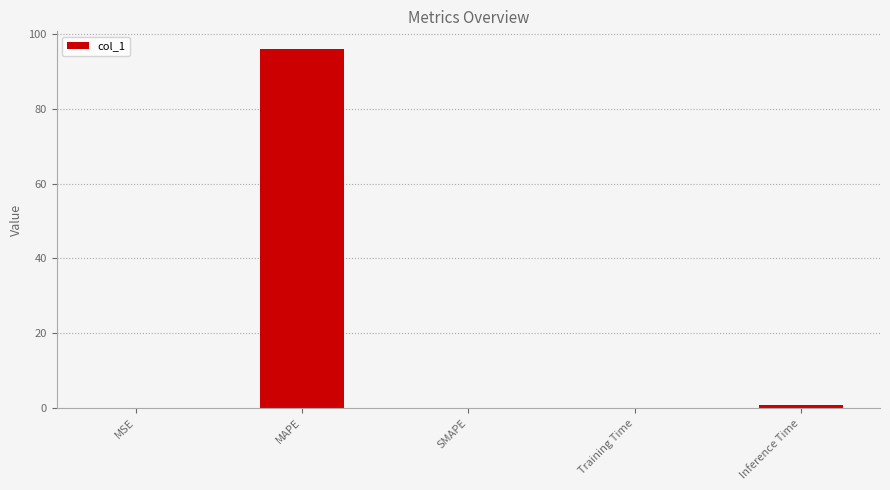

What is the sum of all values?

96.9